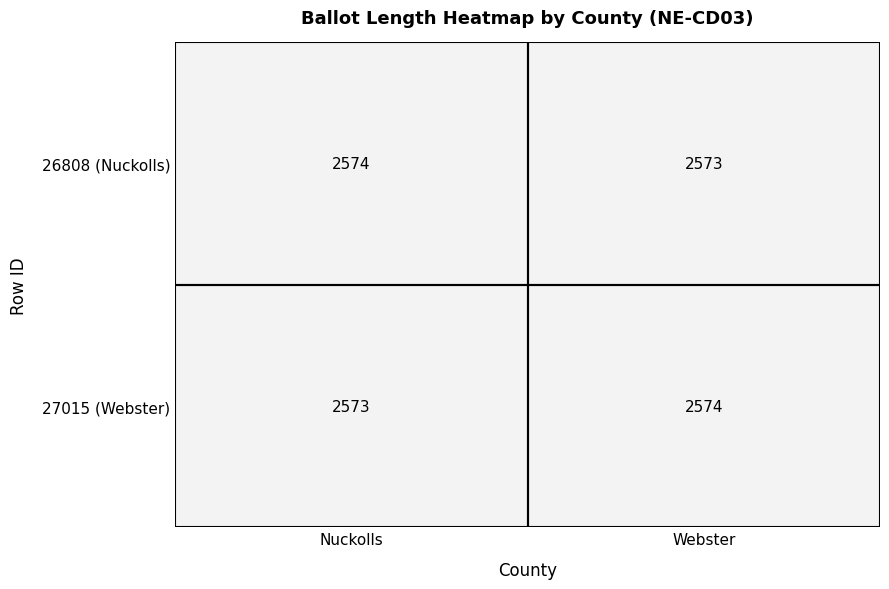

What is the total value across all series at Webster?

5147